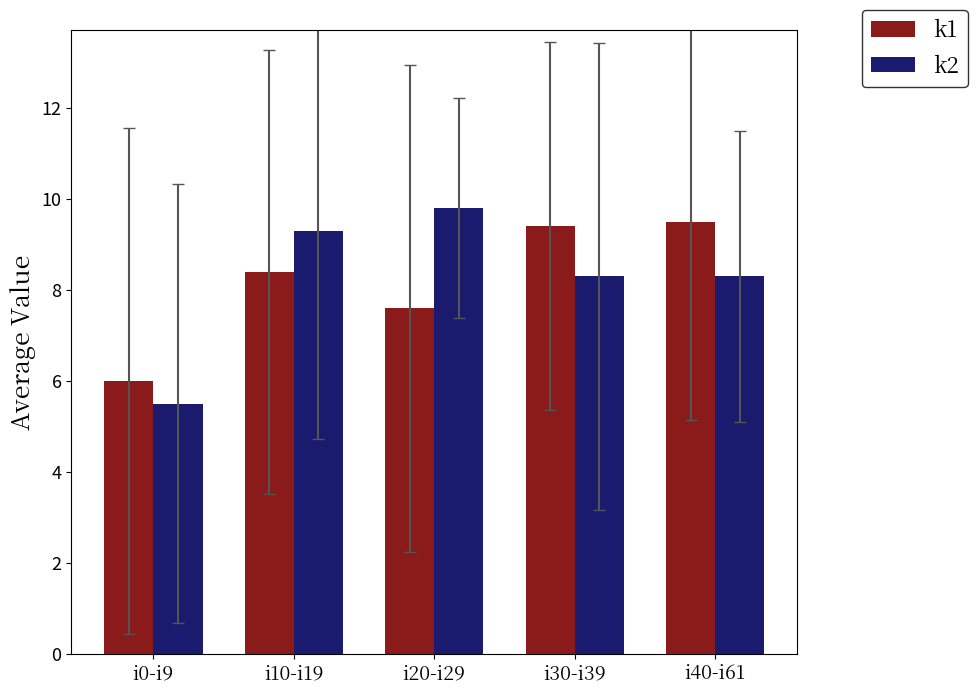

What is the difference between the highest and lowest values at i30-i39?

1.1